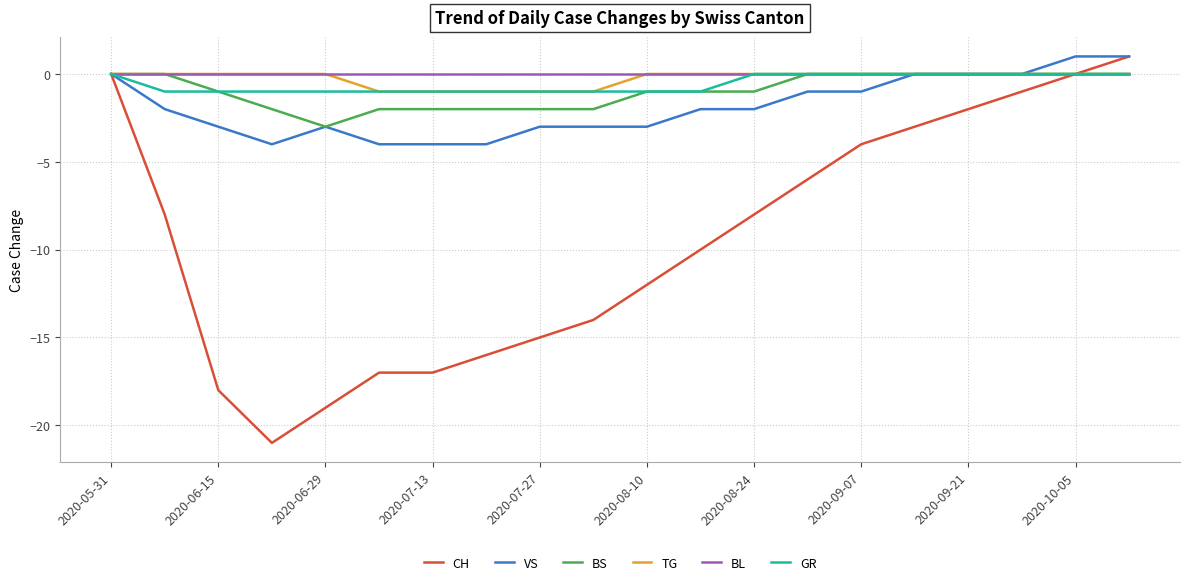

Which series has the largest range (max minus min)?

CH